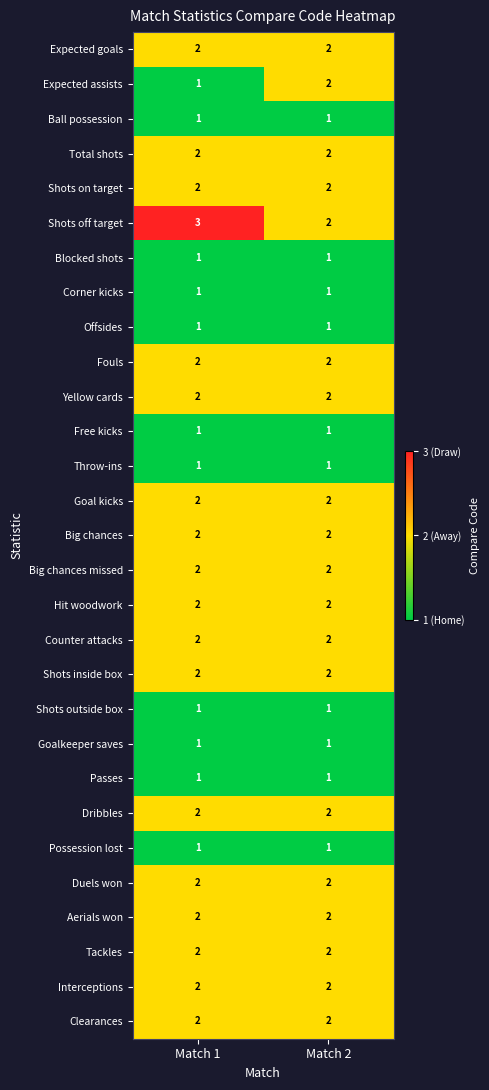

The value of Shots off target at Match 1 is 3. True or false?

True